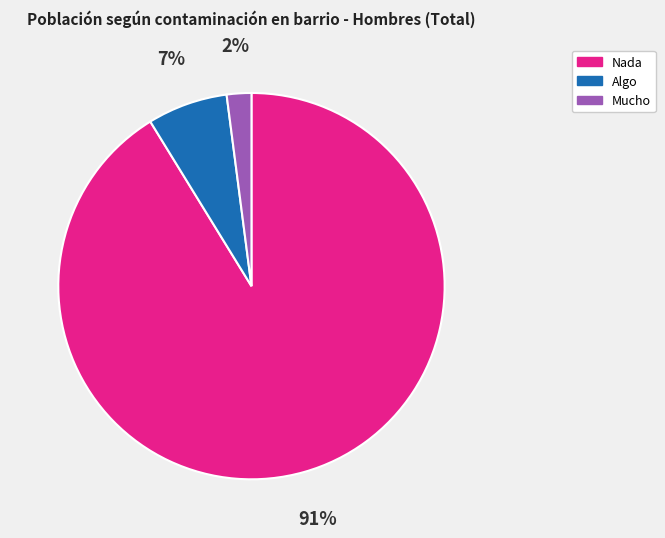

Which has a higher value, Nada or Mucho?

Nada